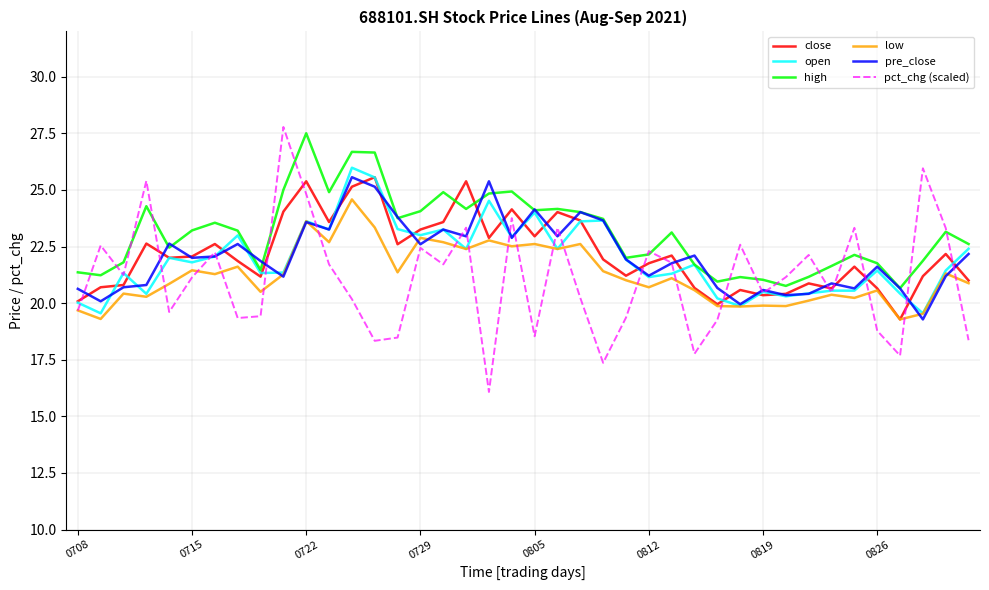

Which series has the largest total across all categories?

high